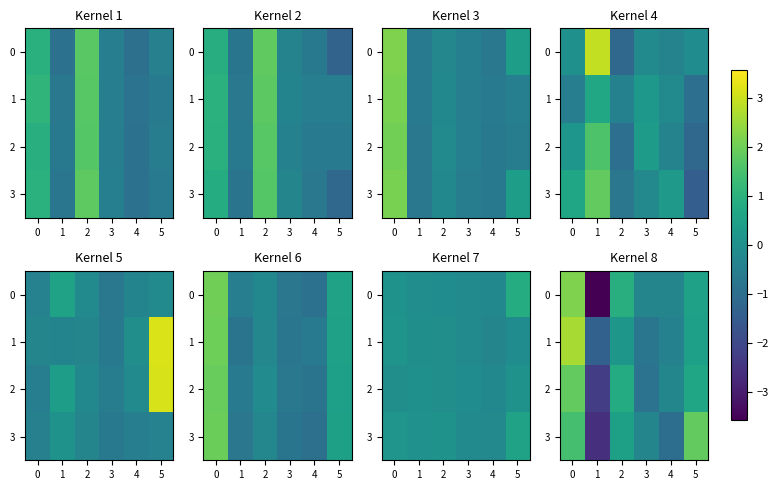

How many values in row_1 are below zero?

3